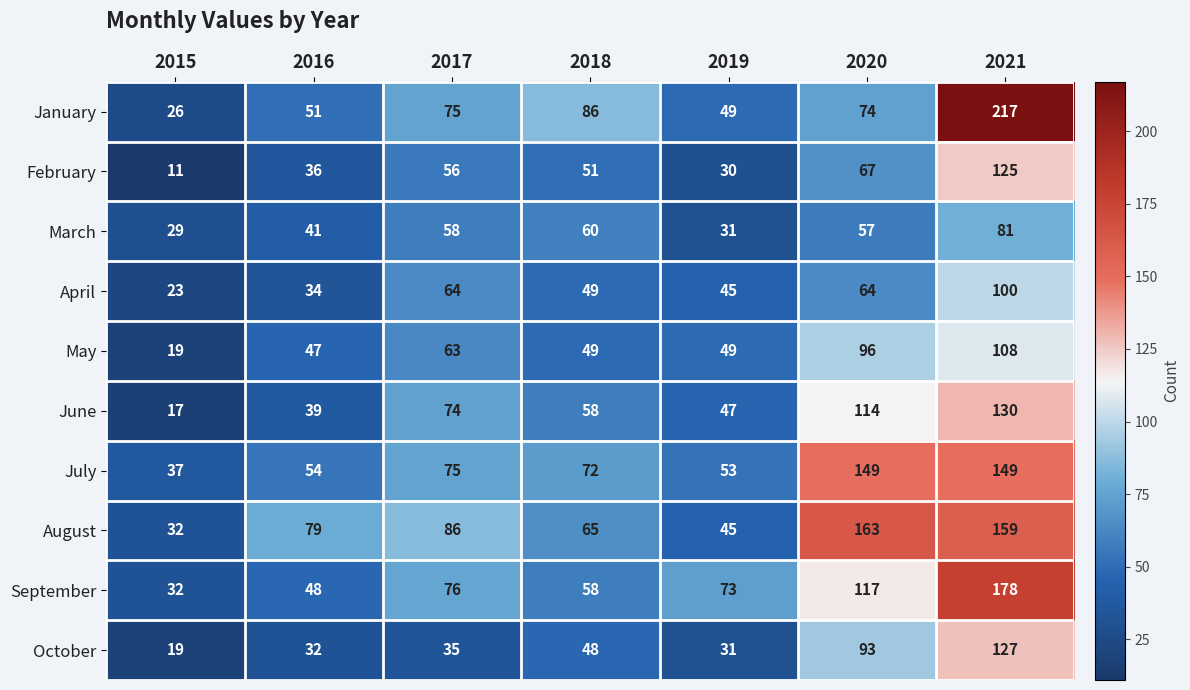

What is the total value across all series at 2019?

453